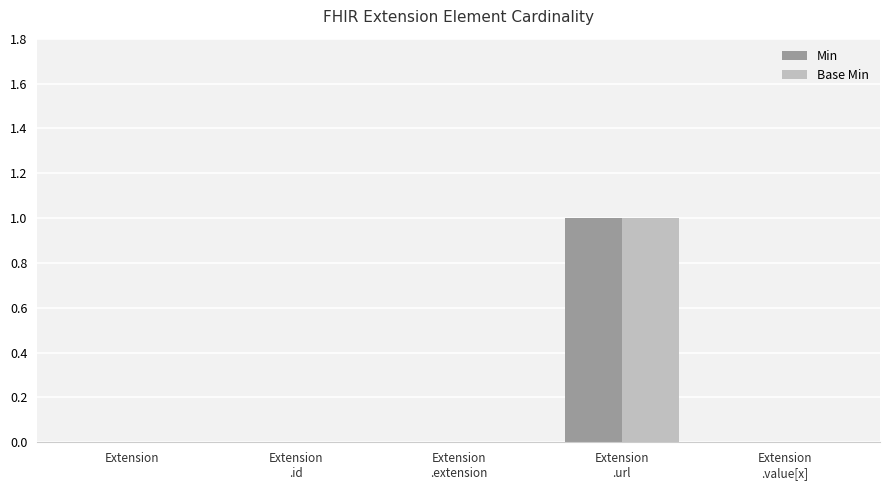

How many categories are shown in the chart?

5